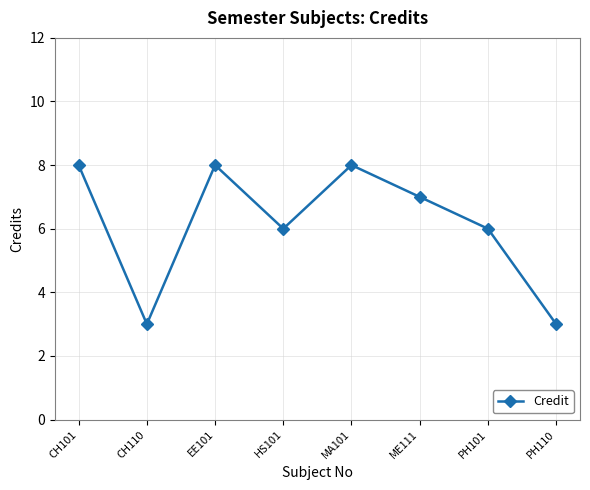

True or false: the data shows 8 at EE101.

True